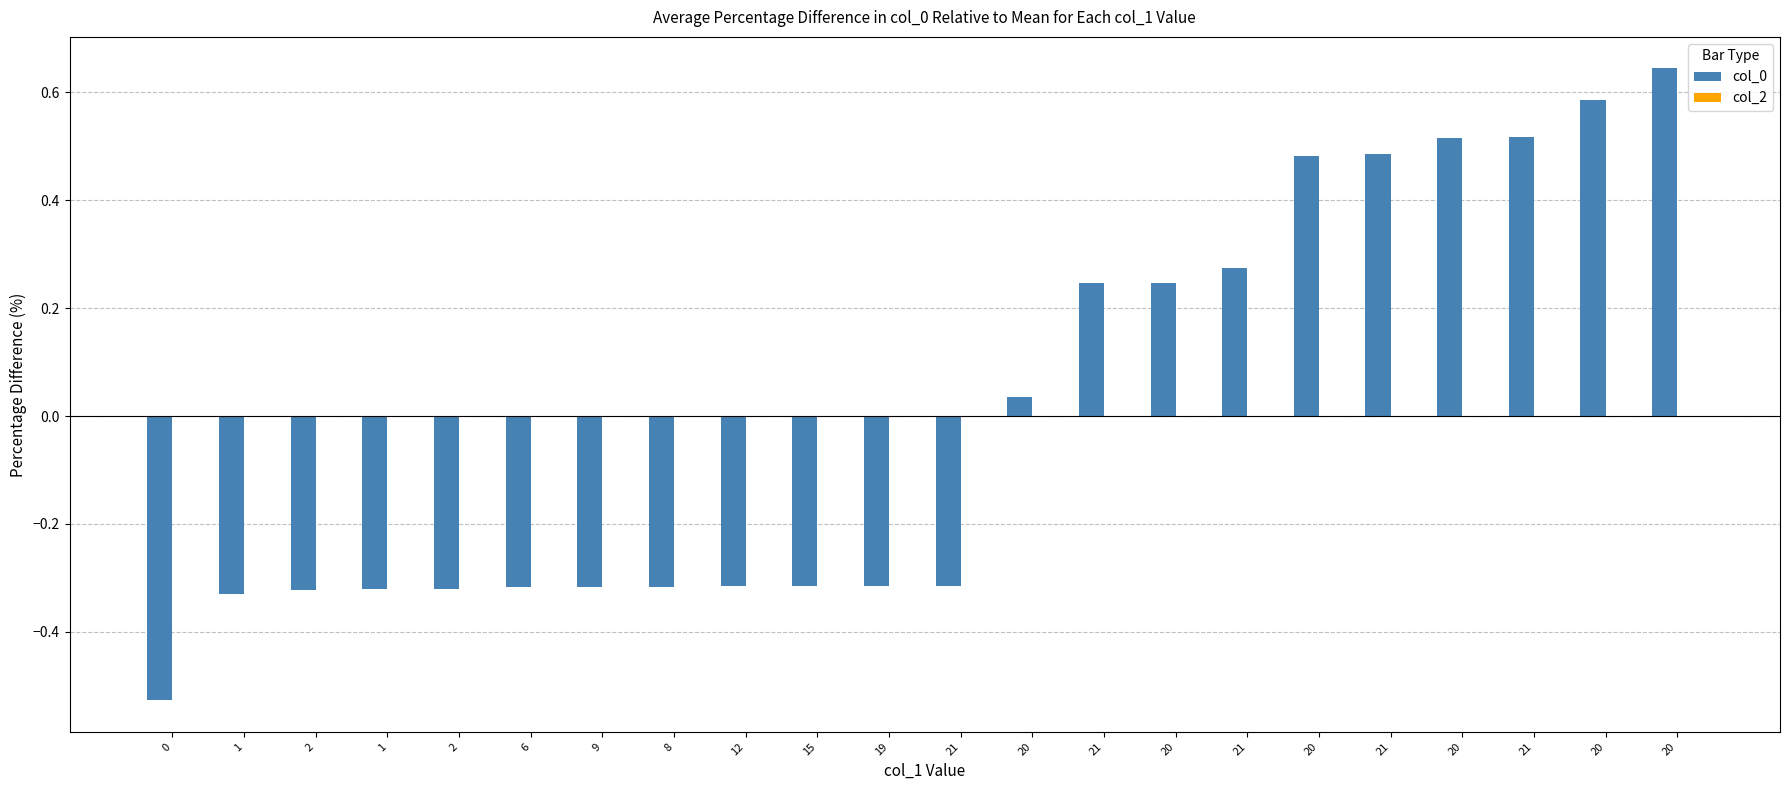

Reading left to right, extract all data points from this chart.

col_0: -0.5	-0.3	-0.3	-0.3	-0.3	-0.3	-0.3	-0.3	-0.3	-0.3	-0.3	-0.3	0.0	0.2	0.2	0.3	0.5	0.5	0.5	0.5	0.6	0.6
col_2: 0.0	0.0	0.0	0.0	0.0	0.0	0.0	0.0	0.0	0.0	0.0	0.0	0.0	0.0	0.0	0.0	0.0	0.0	0.0	0.0	0.0	0.0